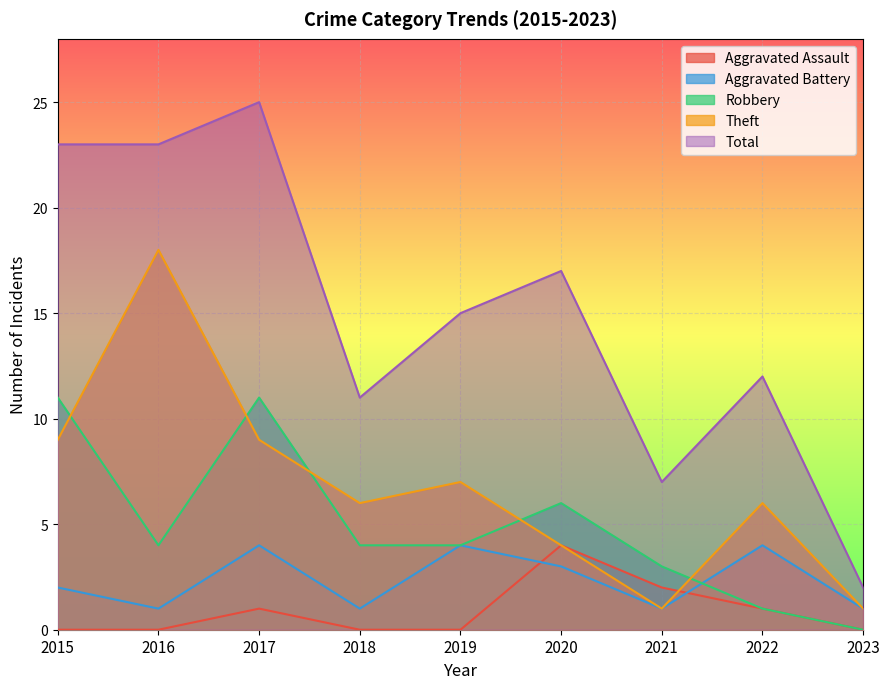

Is the value of Total at 2021 greater than the value of Aggravated Assault at 2016?

Yes